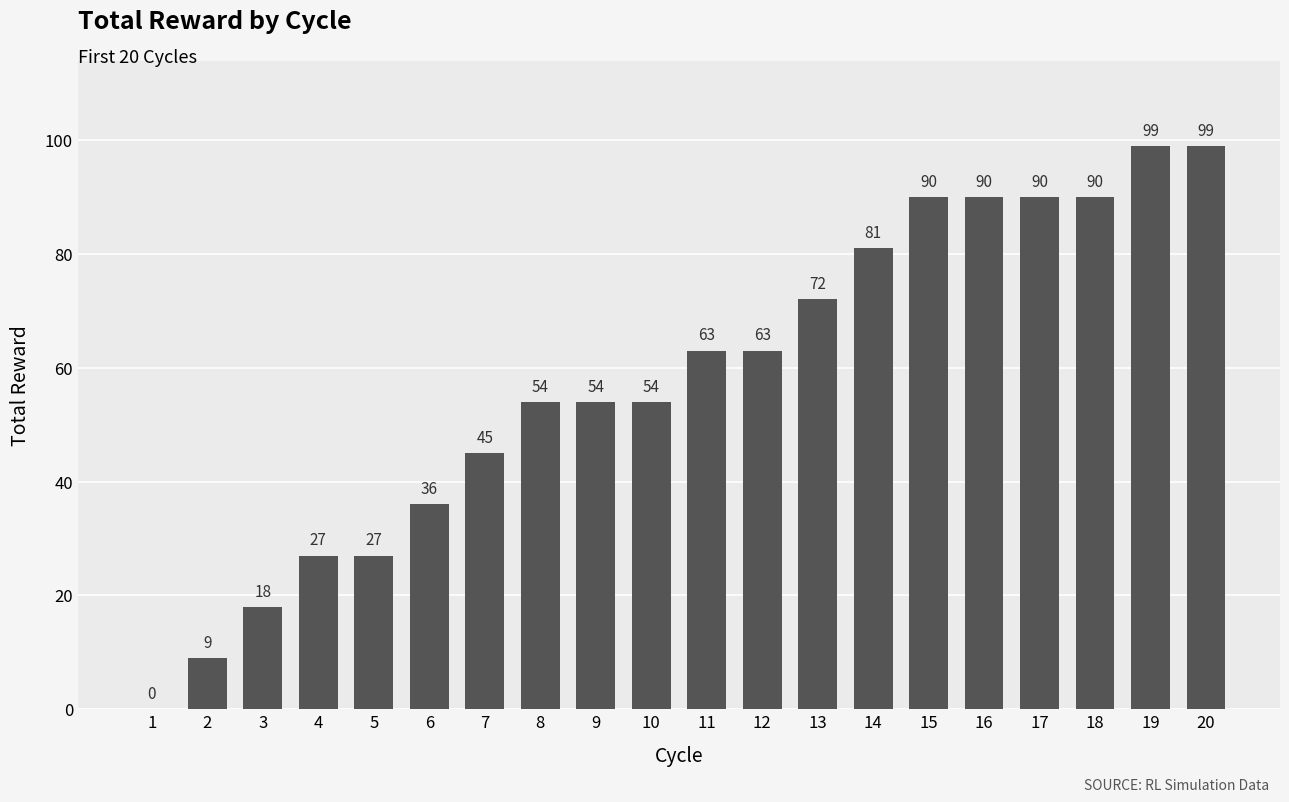

What is the greatest value displayed?

99